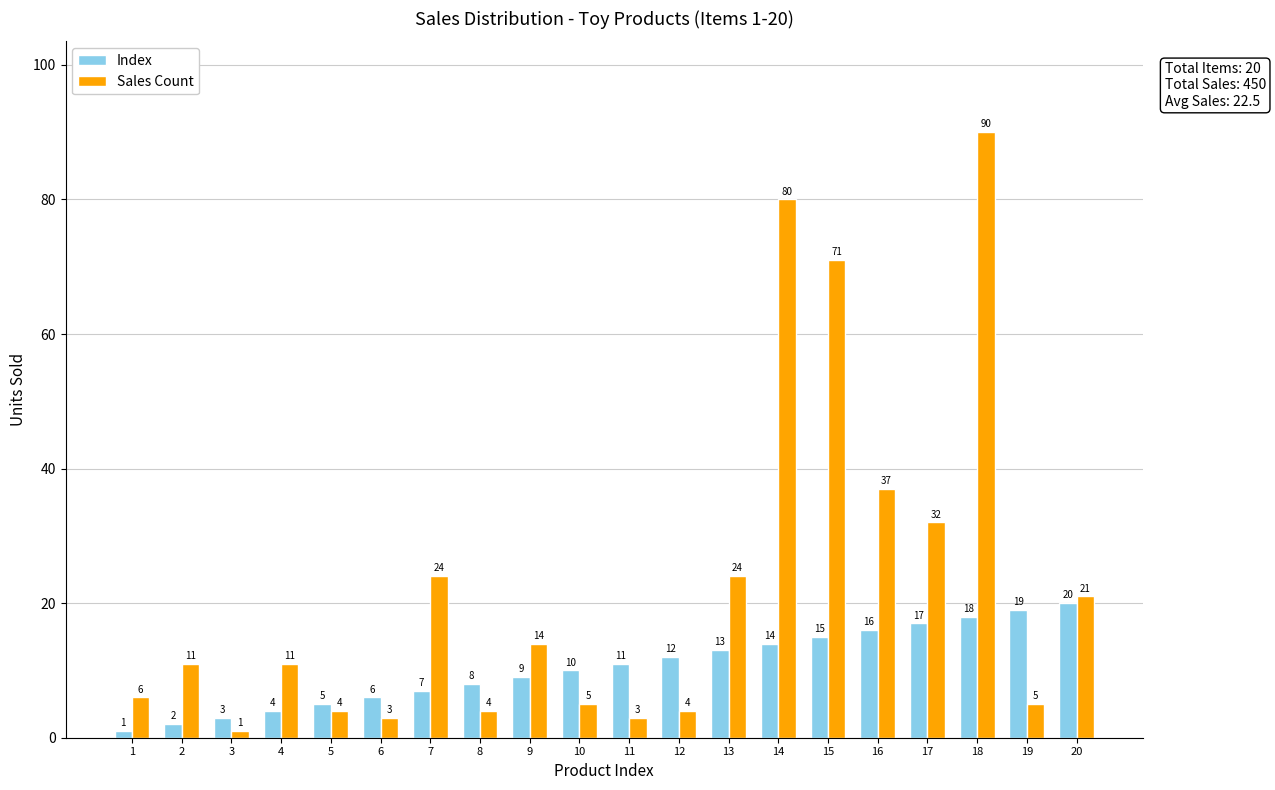

The value of Sales Count at 16 is 66. True or false?

False